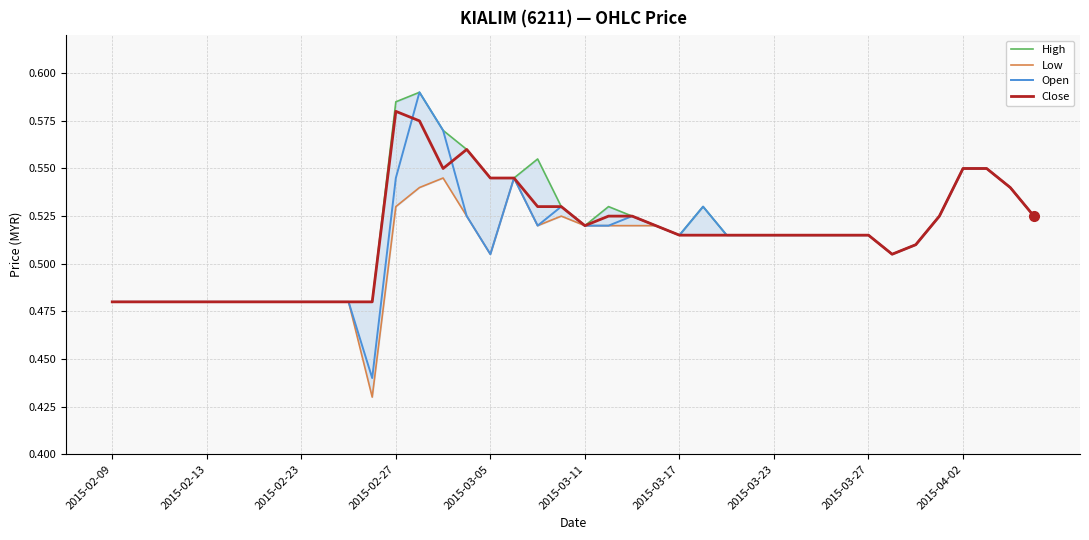

At which category is the sum across all series the highest?

13